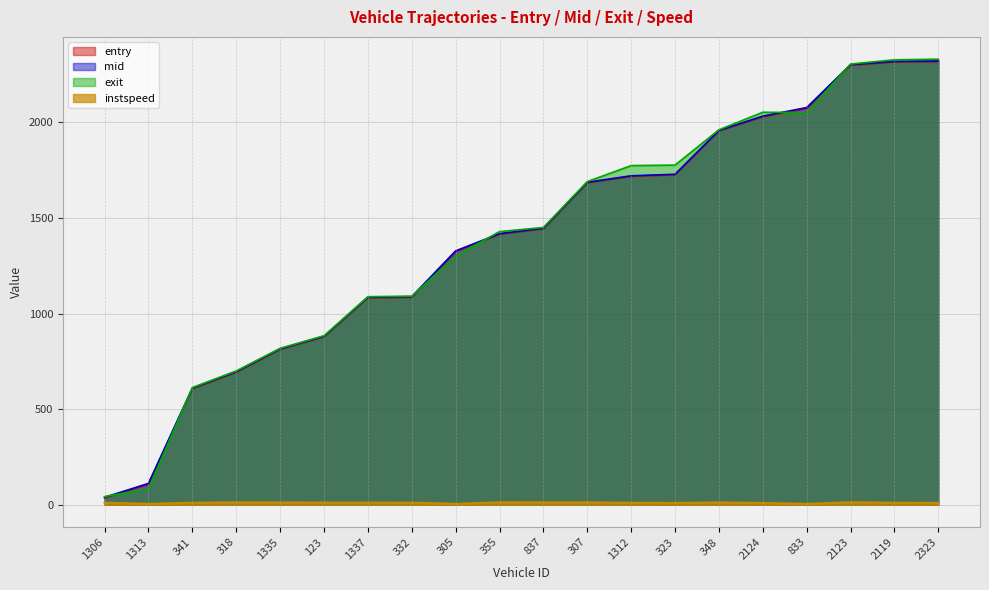

How many series are shown in this chart?

4